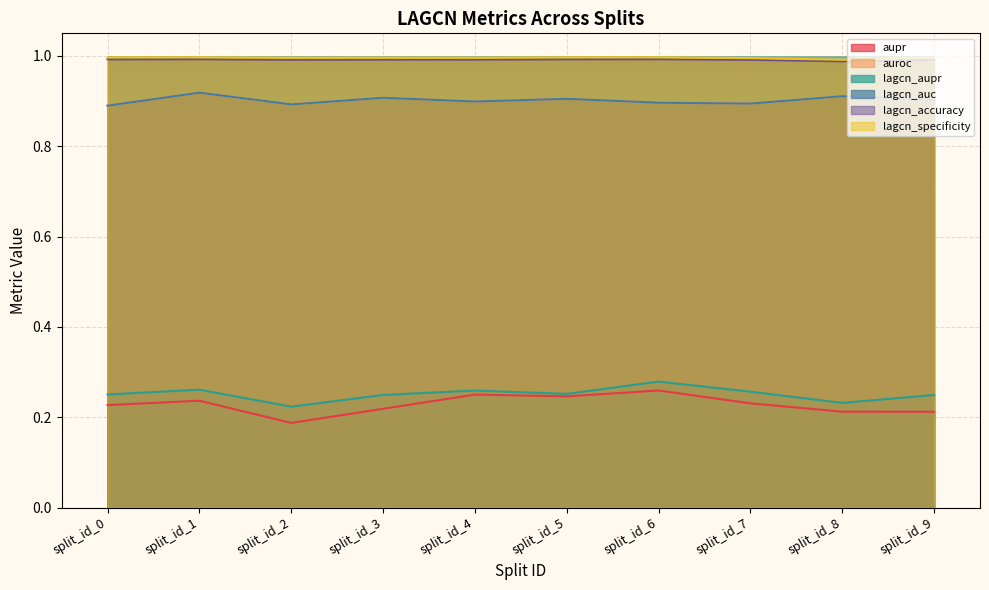

True or false: auroc and lagcn_accuracy cross at least once.

False